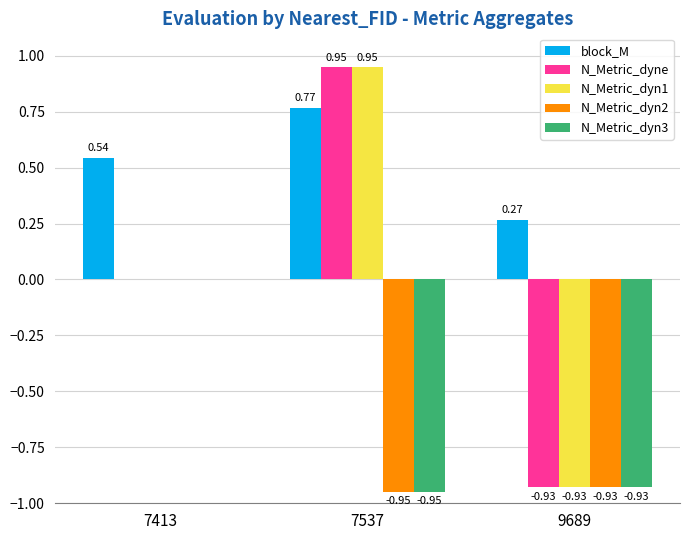

What is the sum of the N_Metric_dyn2 values at 7537 and 9689?

-1.9